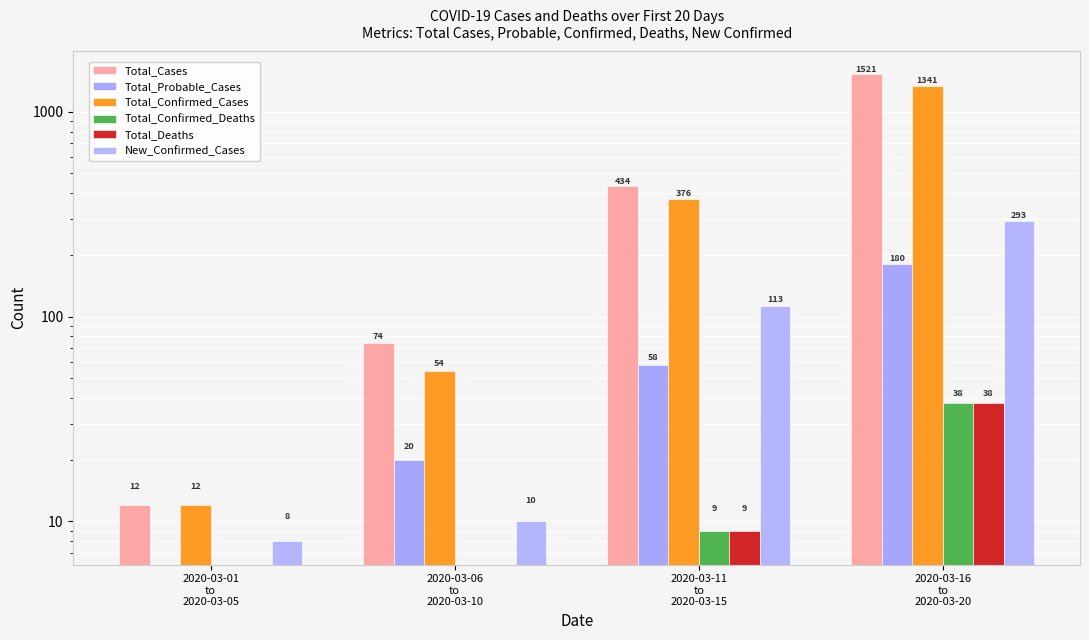

Reading right to left, what are all the values shown in this chart?

Total_Cases: 1521	434	74	12
Total_Probable_Cases: 180	58	20	0
Total_Confirmed_Cases: 1341	376	54	12
Total_Confirmed_Deaths: 38	9	0	0
Total_Deaths: 38	9	0	0
New_Confirmed_Cases: 293	113	10	8